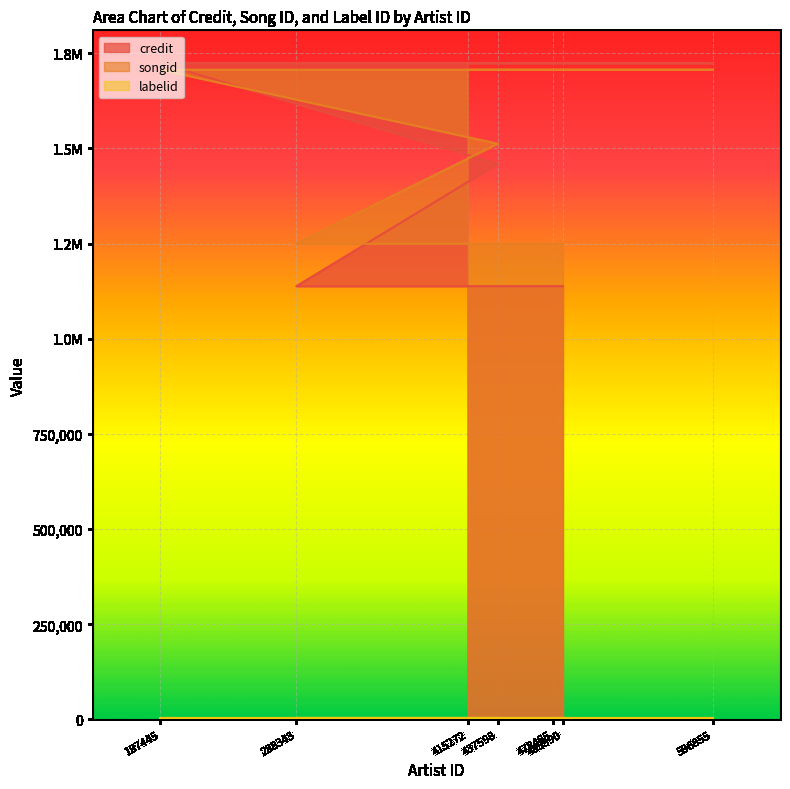

Does the chart display data point markers on the line(s)?

No